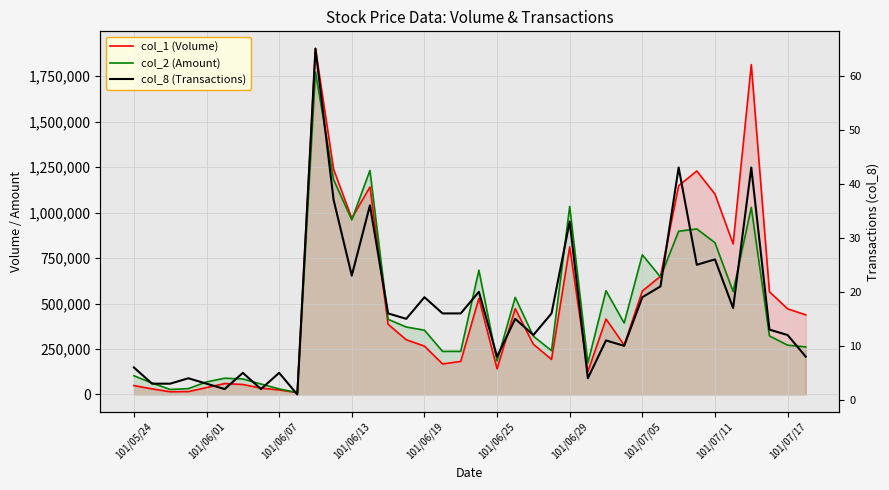

True or false: col_8 (Transactions) and col_2 (Amount) cross at least once.

False